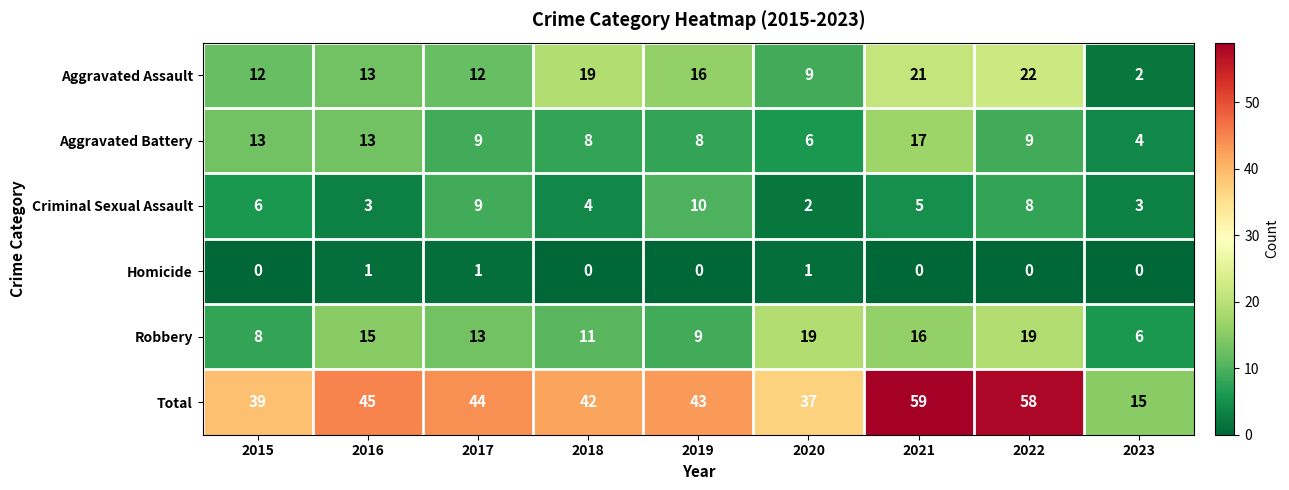

At how many categories does at least one series exceed 21?

8